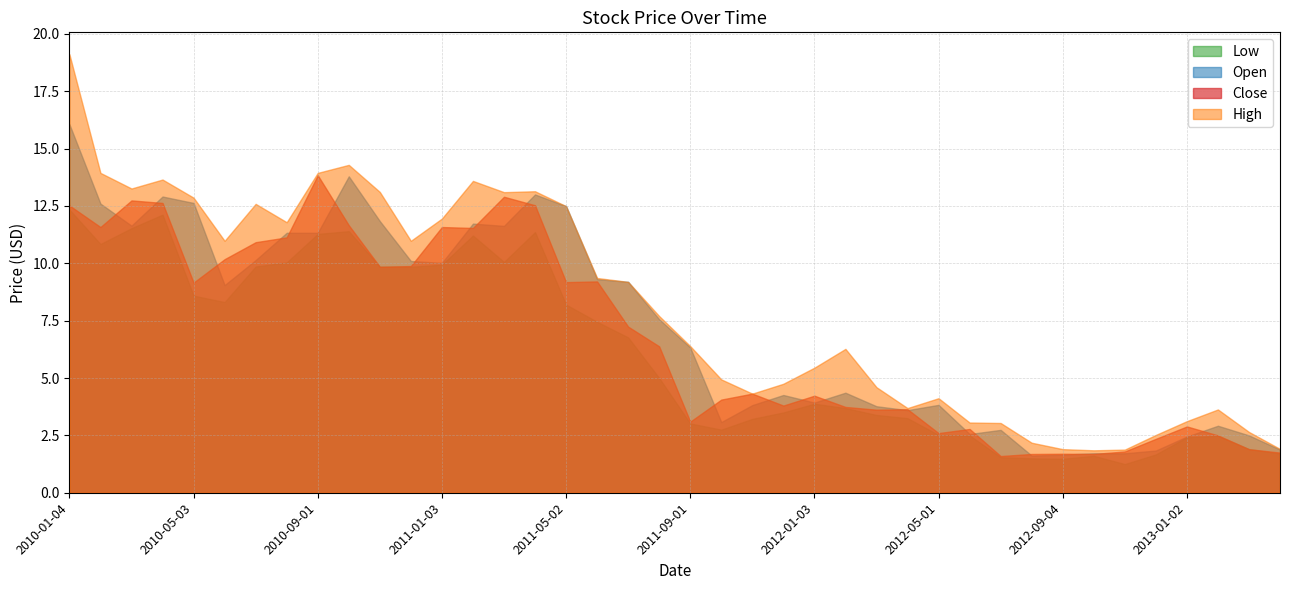

What are all the series names shown in the legend?

Low, Open, Close, High